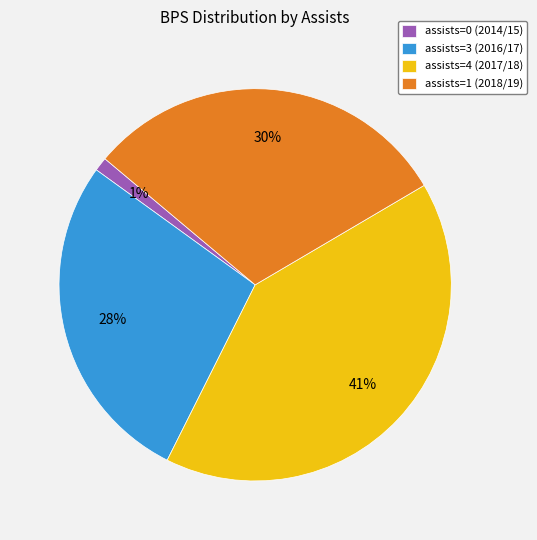

Does any single category account for the majority?

No